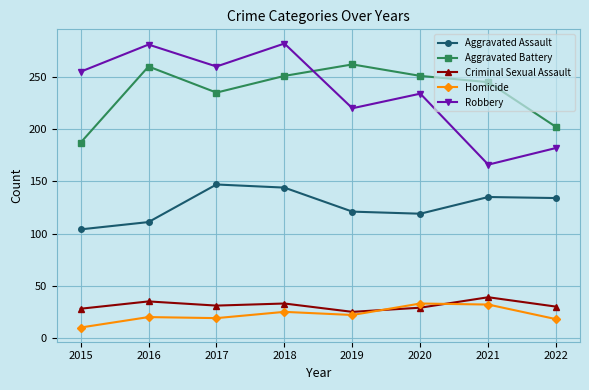

What are all the series names shown in the legend?

Aggravated Assault, Aggravated Battery, Criminal Sexual Assault, Homicide, Robbery